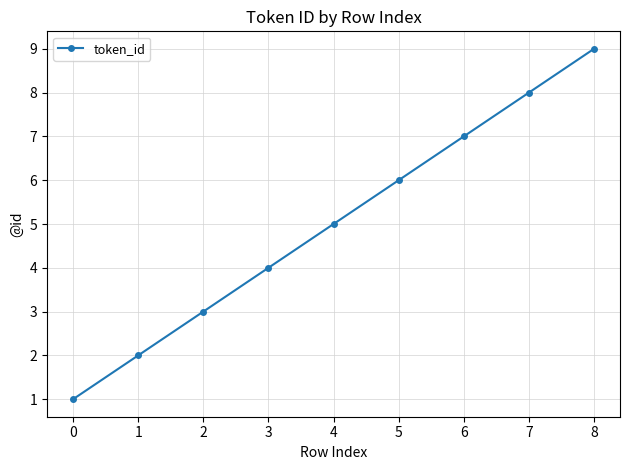

What is the change in value from 0 to 6?

+6